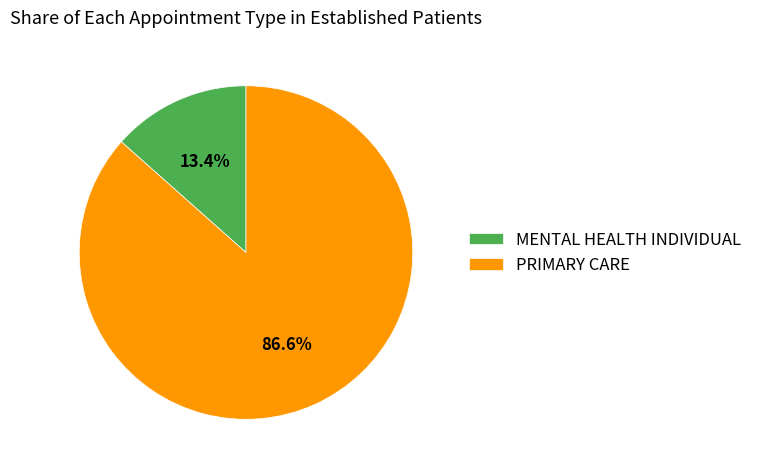

Rank the categories by value from lowest to highest.

MENTAL HEALTH INDIVIDUAL, PRIMARY CARE